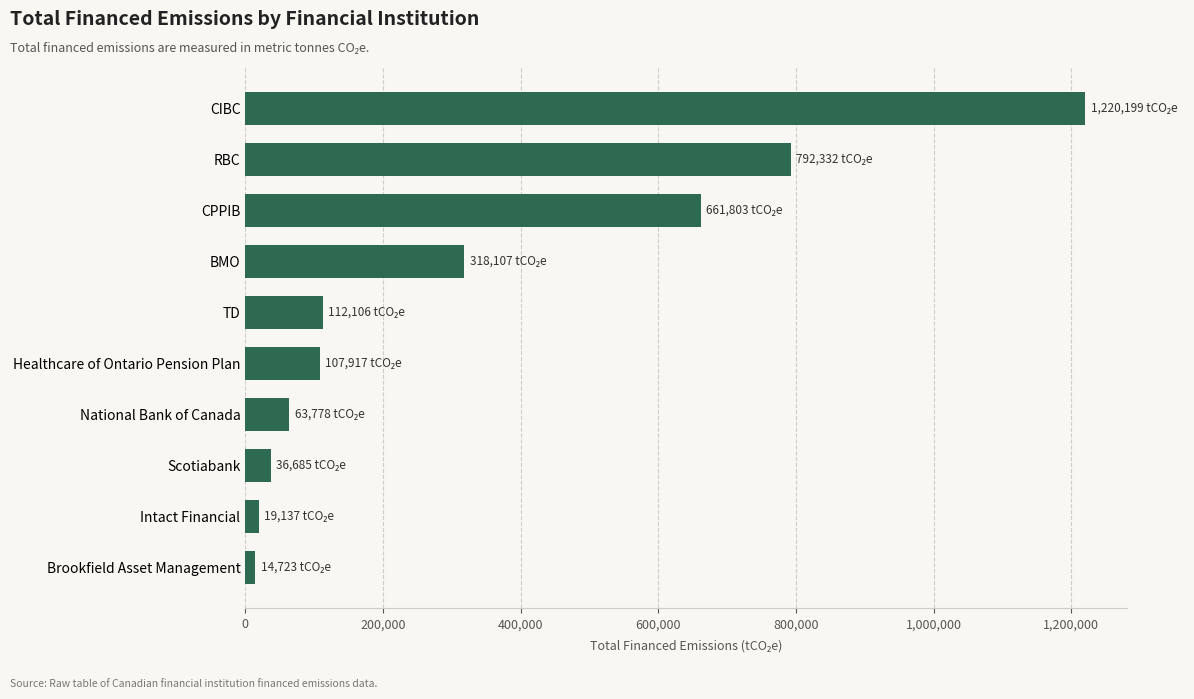

What is the greatest value displayed?

1220199.2